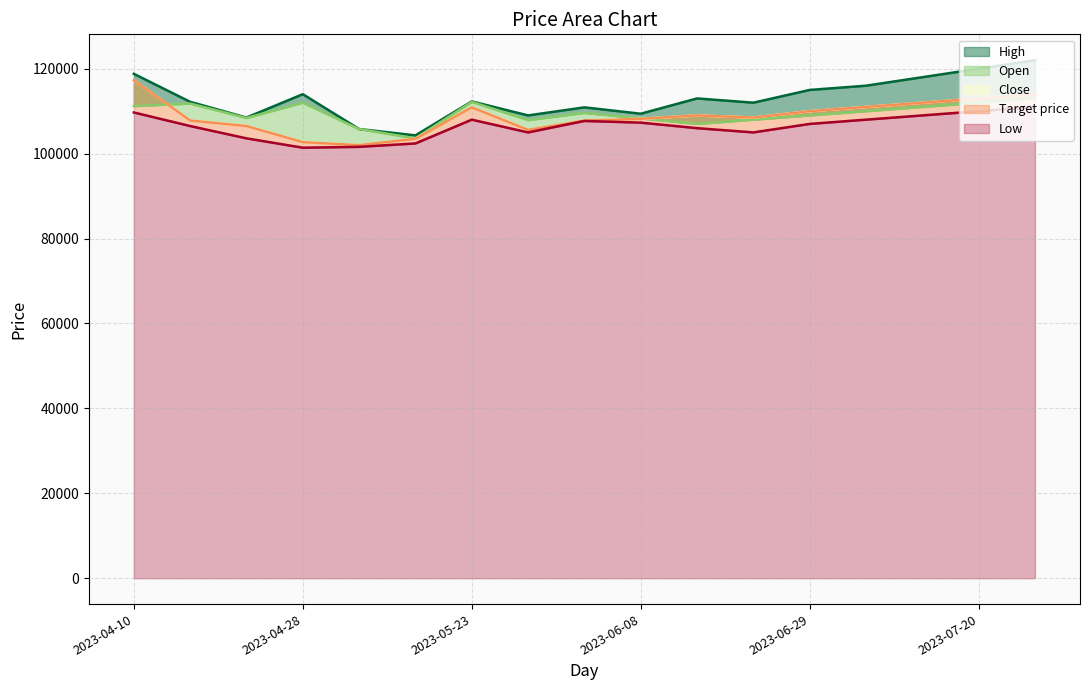

What is the sum of the High values at 2023-05-16 and 2023-05-23?

216600